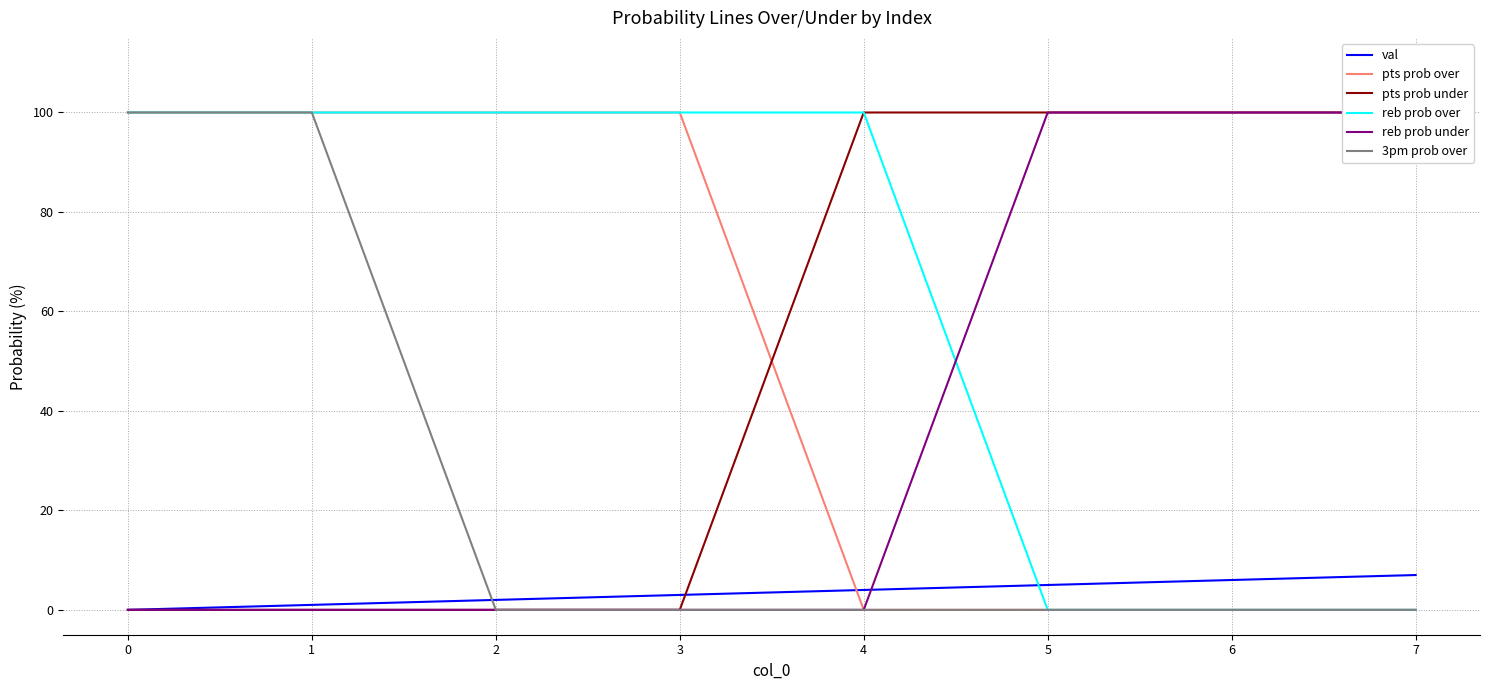

At how many categories does at least one series exceed 91?

8